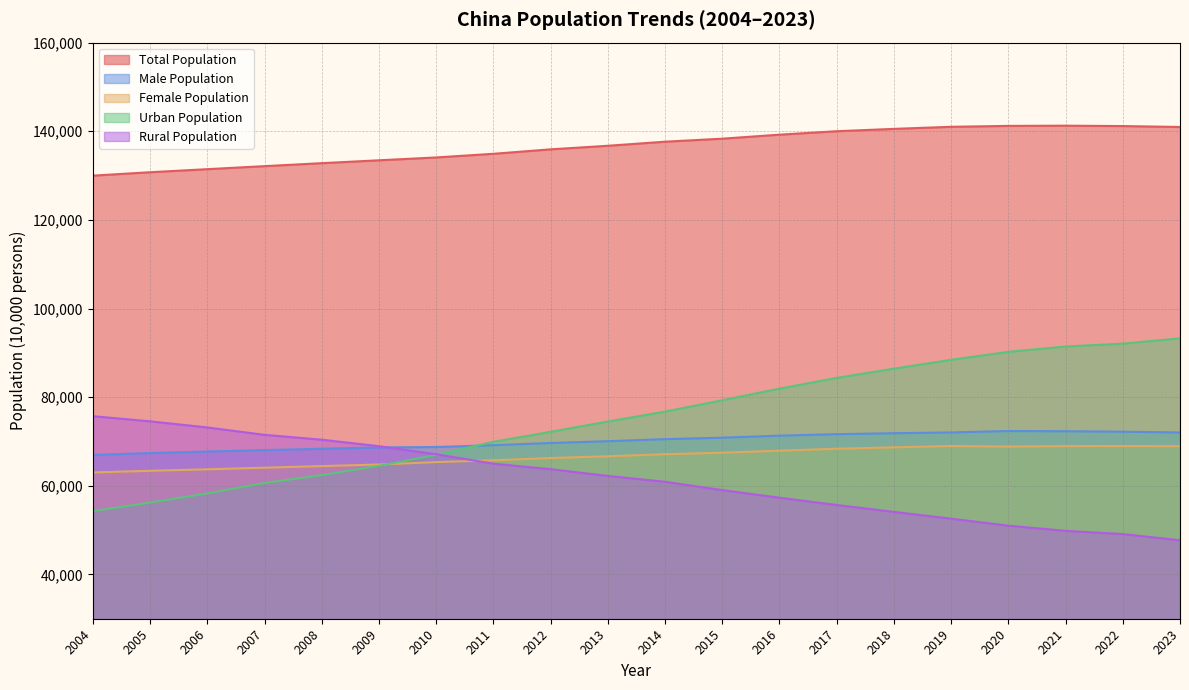

Rank the categories by Female Population value from lowest to highest.

2004, 2005, 2006, 2007, 2008, 2009, 2010, 2011, 2012, 2013, 2014, 2015, 2016, 2017, 2018, 2020, 2023, 2021, 2019, 2022